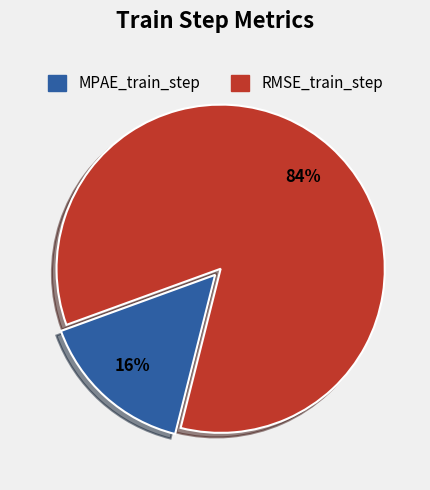

Count the number of slices in the pie.

2